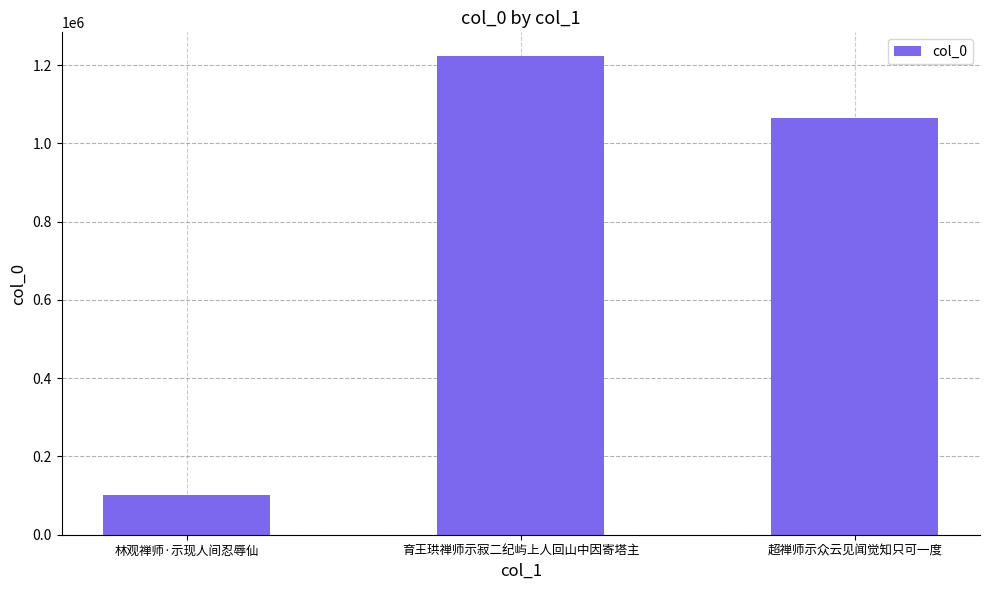

Are the bars grouped side by side (vs. stacked)?

No